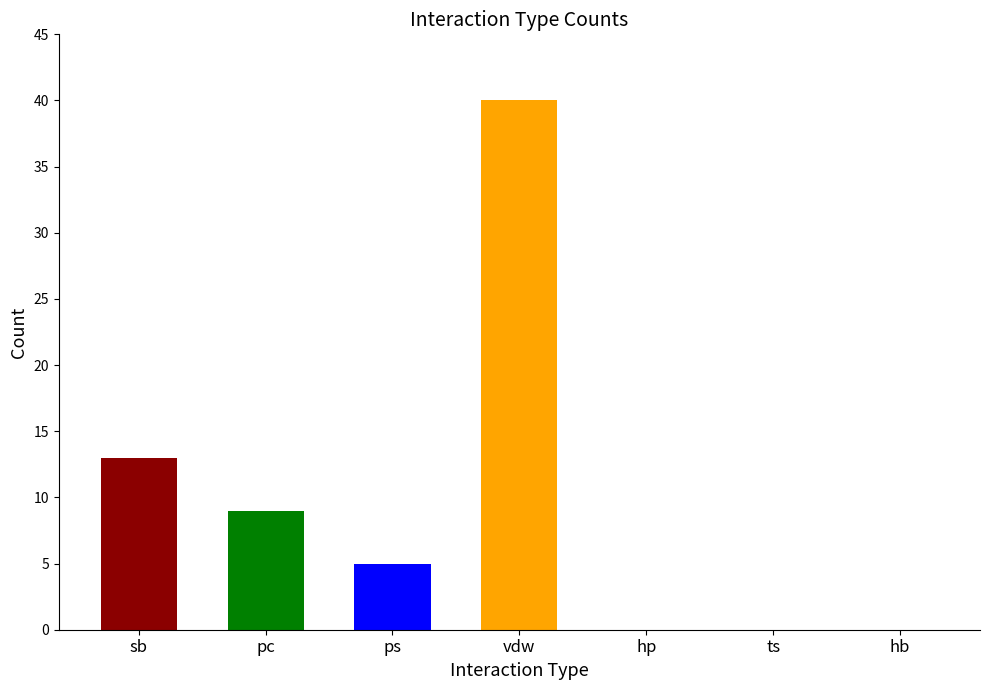

Does the chart contain any negative values?

No